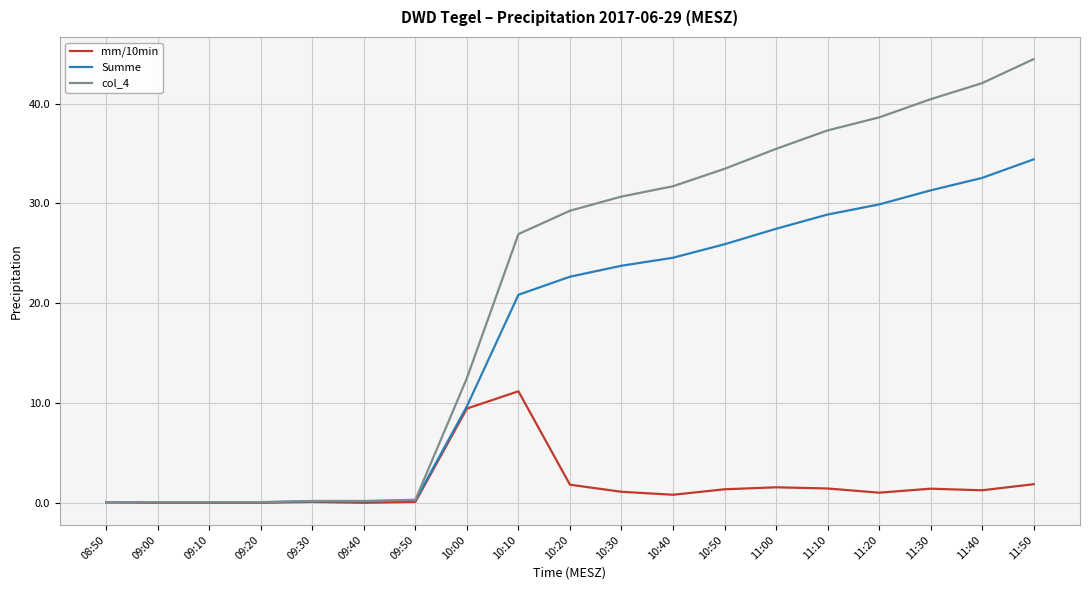

At which category does the chart reach its peak across all series?

11:50